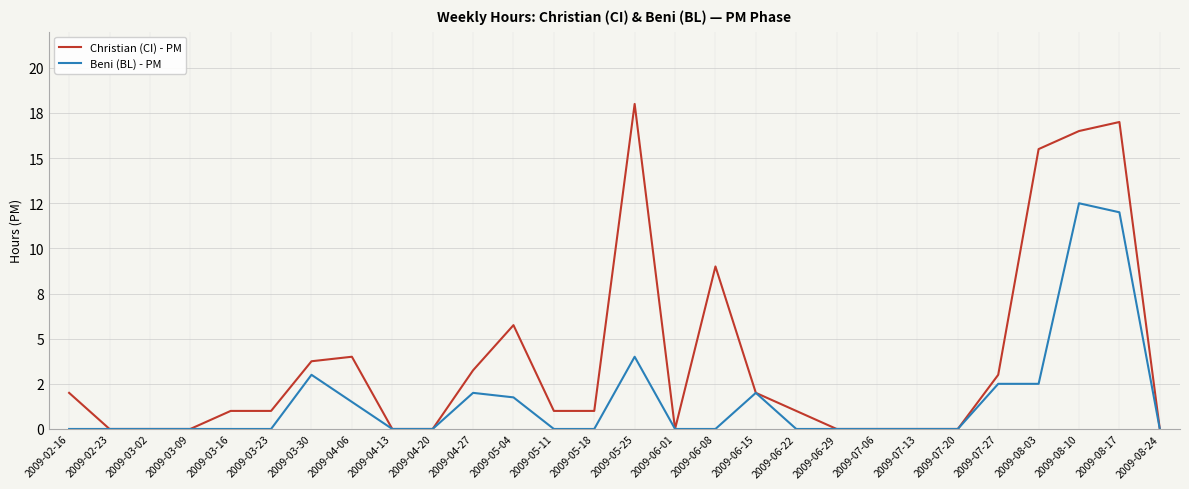

Does the chart have visible grid lines?

Yes